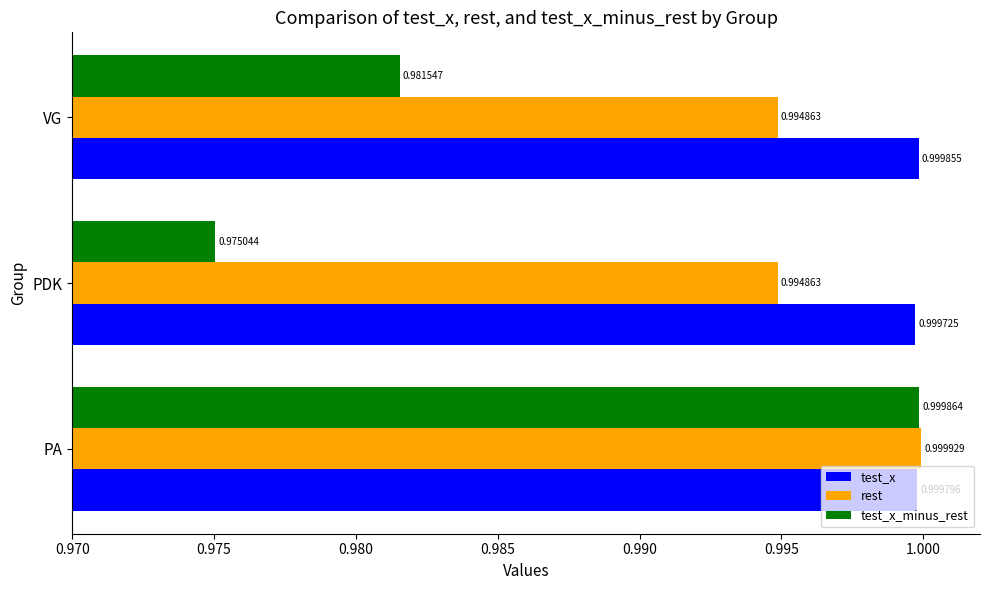

What is the total value across all series at PA?

3.0